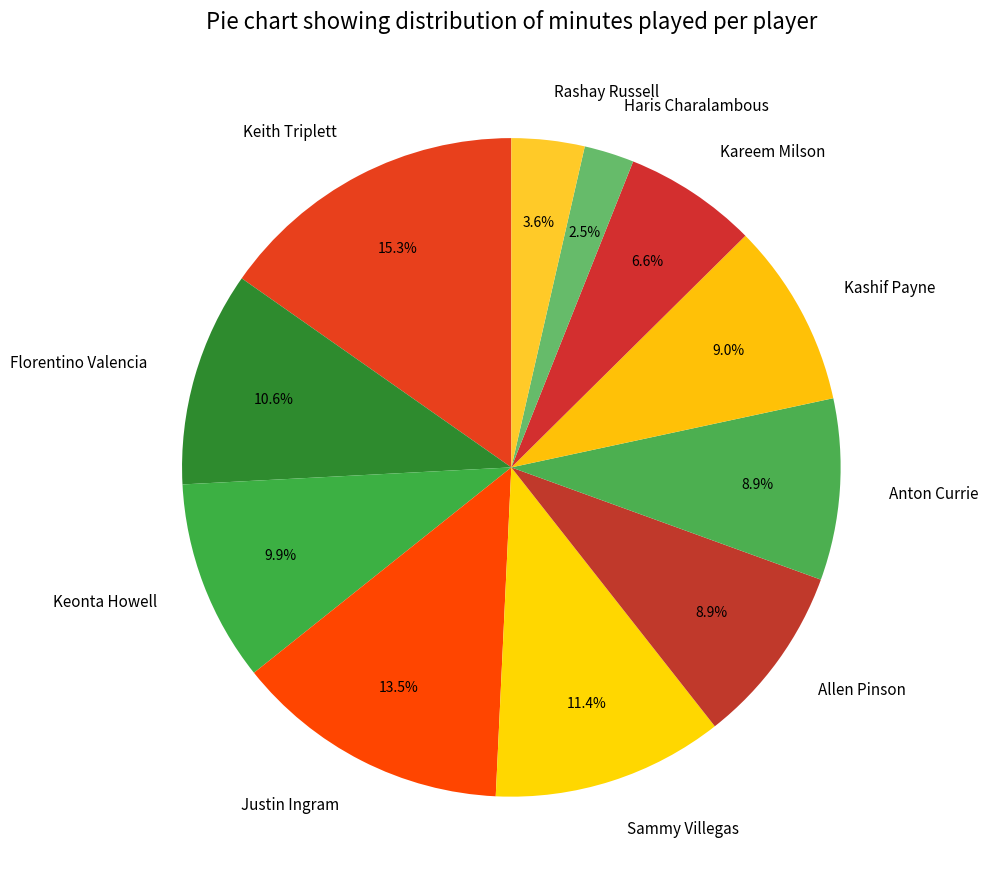

Approximately how many times larger is the value at Kareem Milson compared to Sammy Villegas?

0.6